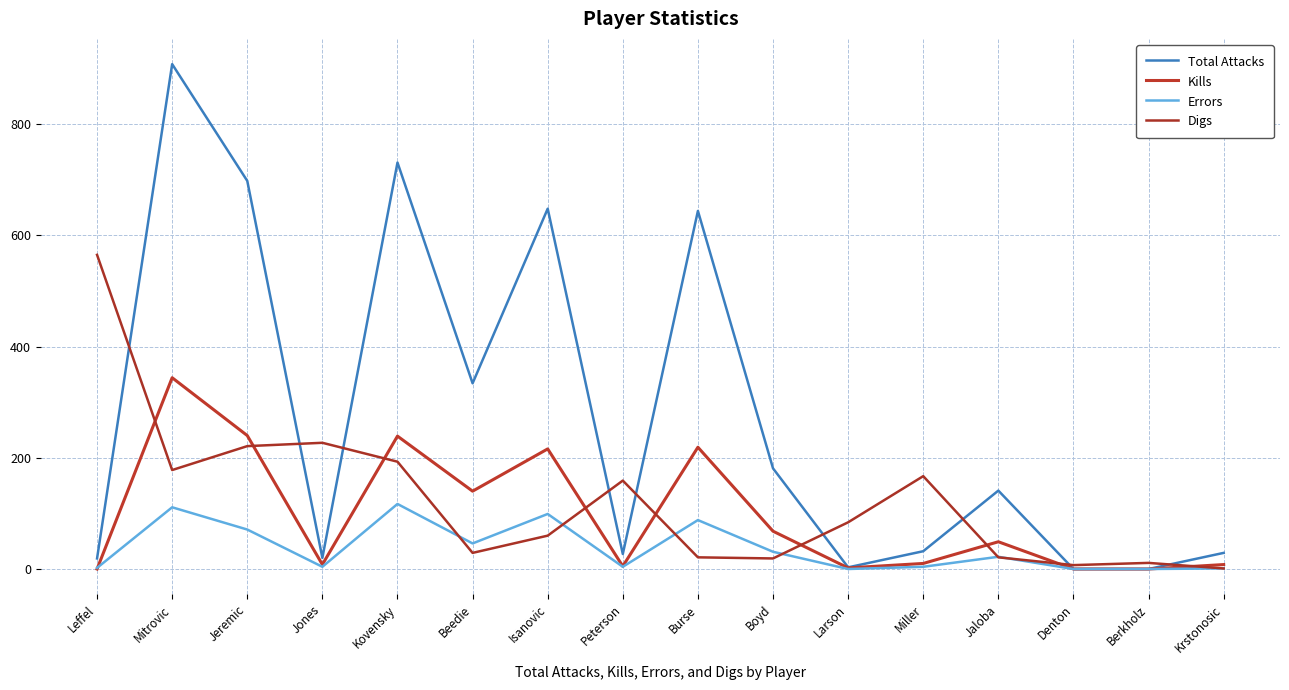

In Kills, how many points are higher than both neighbors (excluding endpoints)?

5